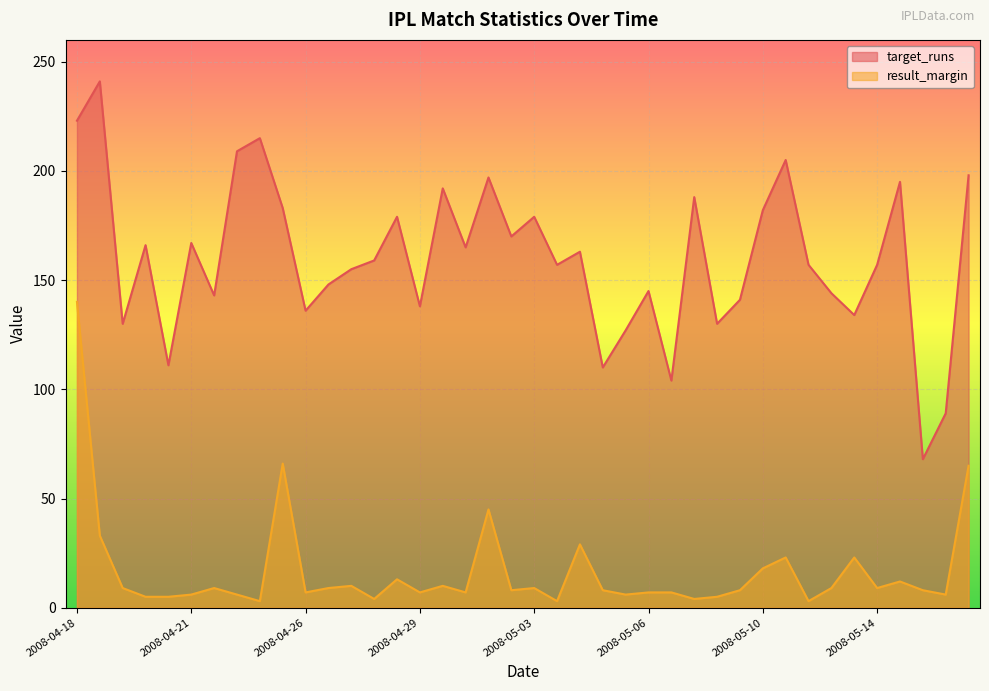

Which series has the largest total across all categories?

target_runs